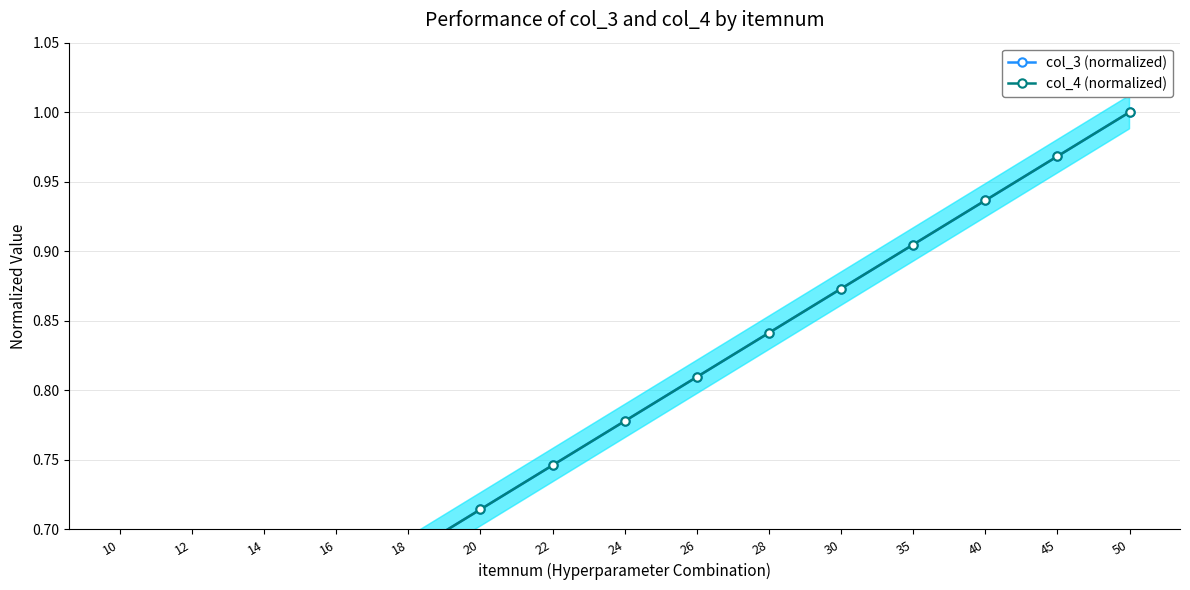

Count the number of data series in this chart.

2